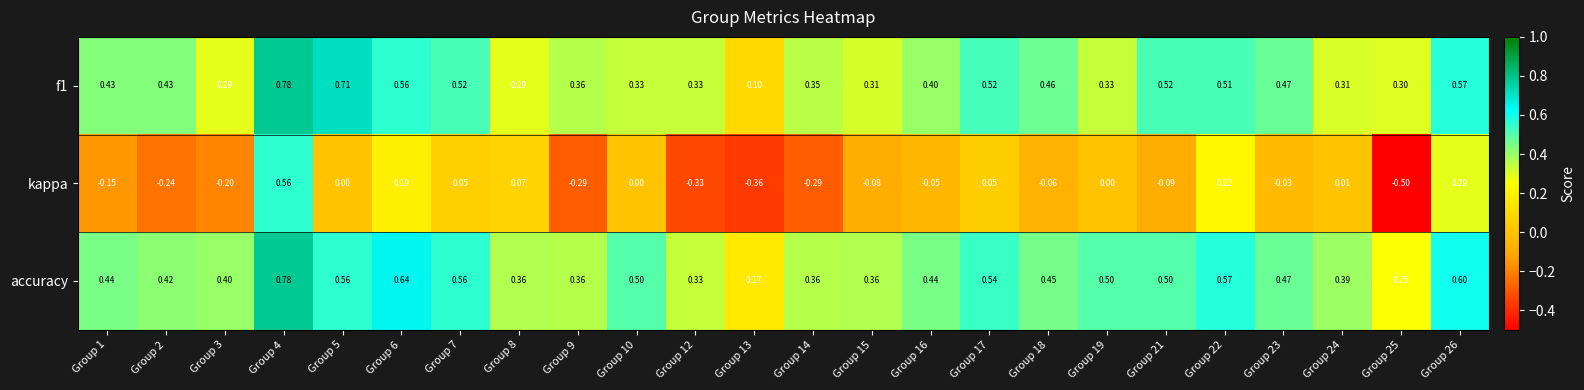

Which series has the largest range (max minus min)?

kappa